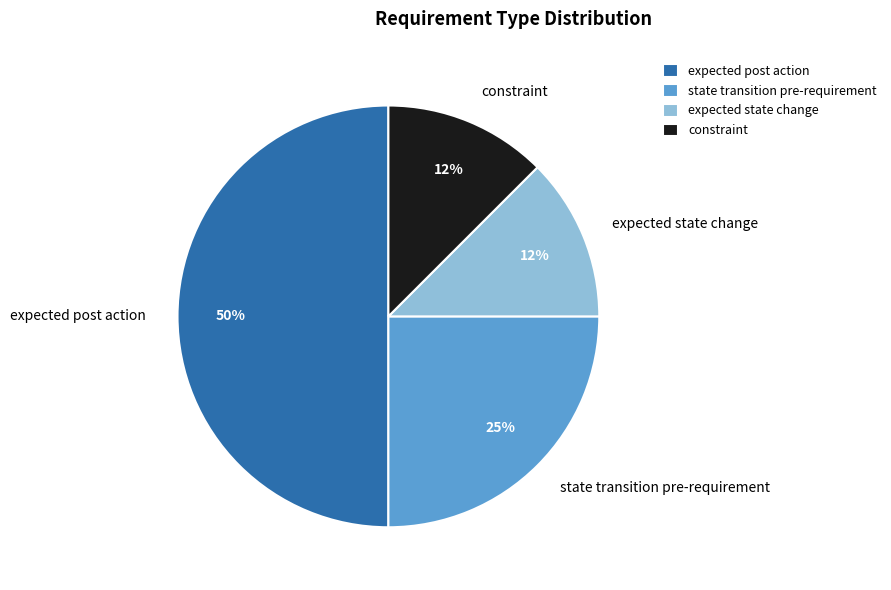

What percentage is the state transition pre-requirement slice, to the nearest percent?

25%